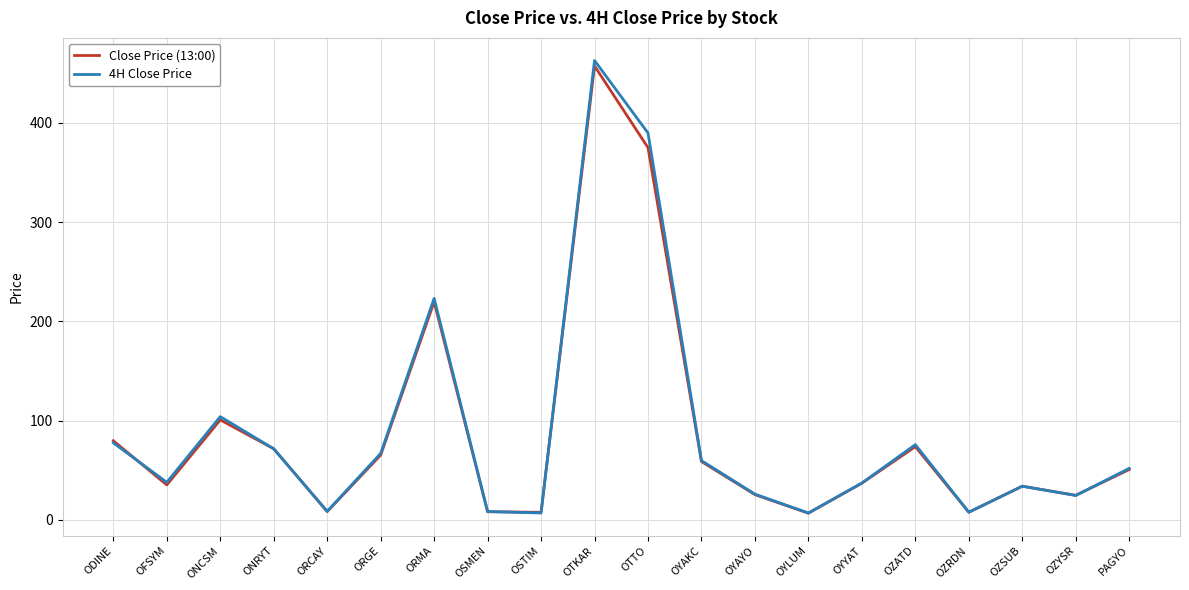

What is the total value across all series at OTKAR?

920.0